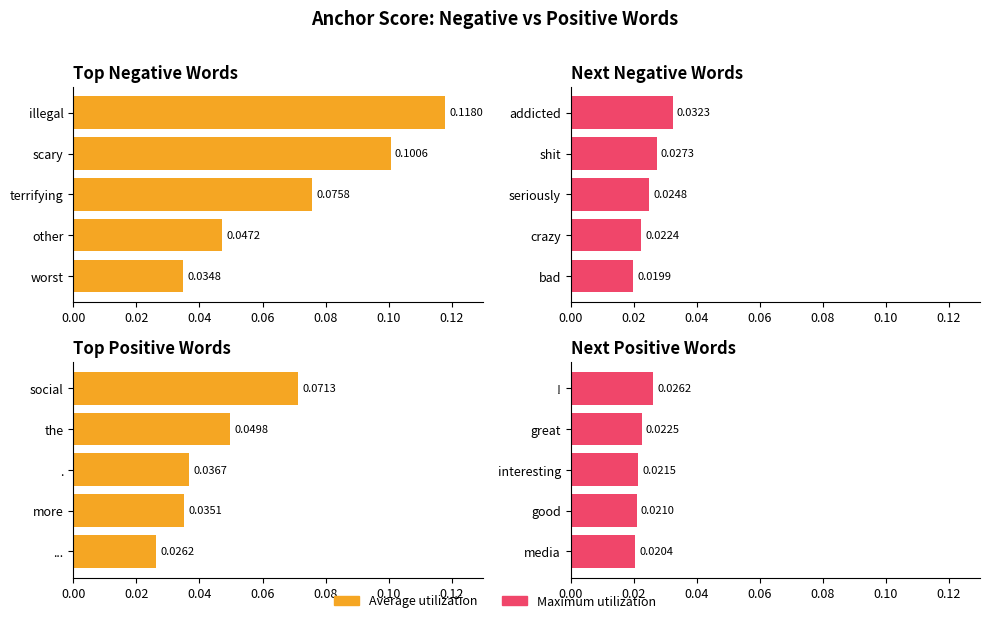

What is the spread (max minus min) of values at 0.08?

0.1